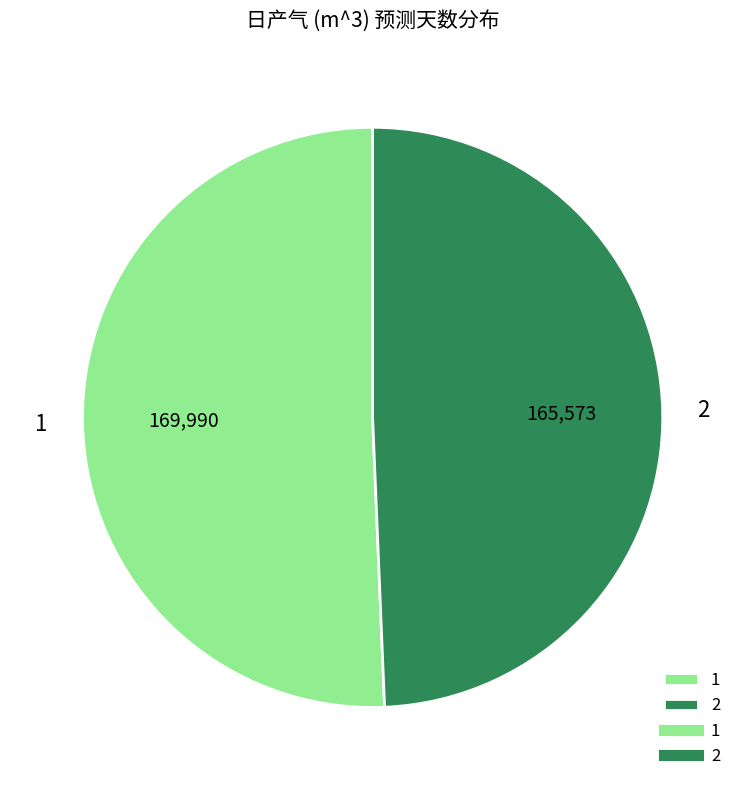

What is the majority slice?

1